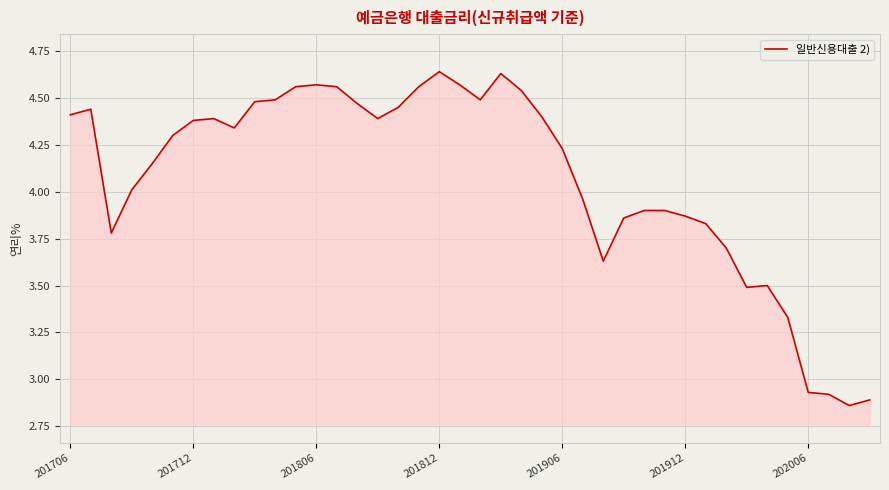

What is the average value?

4.1